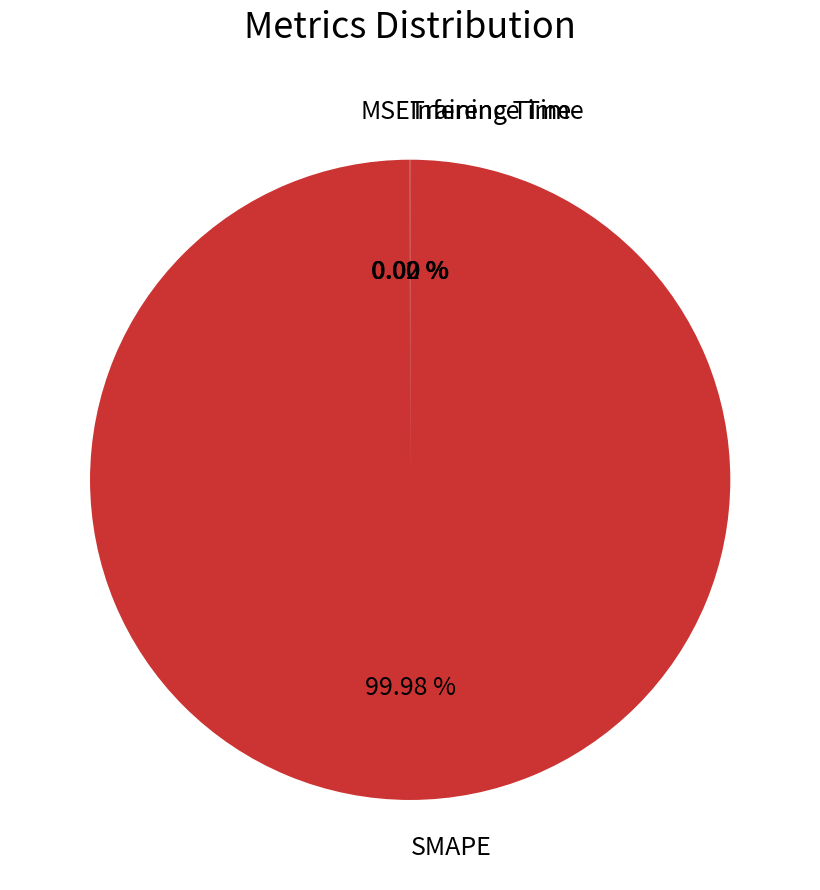

What is the largest slice in the pie chart?

SMAPE